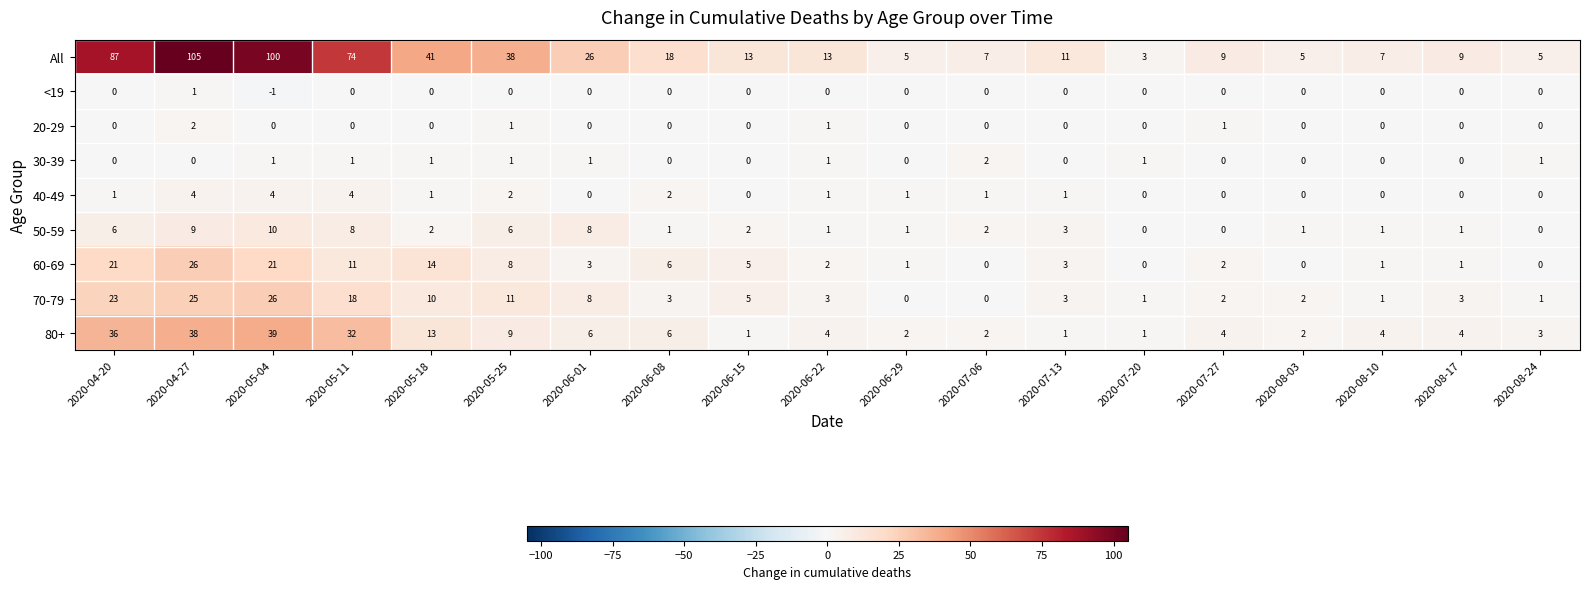

What is the difference between the maximum and minimum values in the 60-69 series?

26